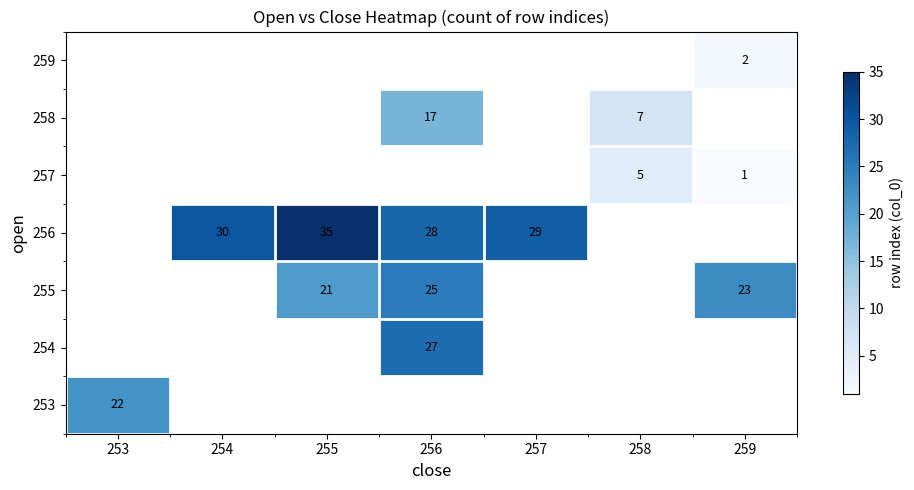

At how many categories does at least one series exceed 21?

6